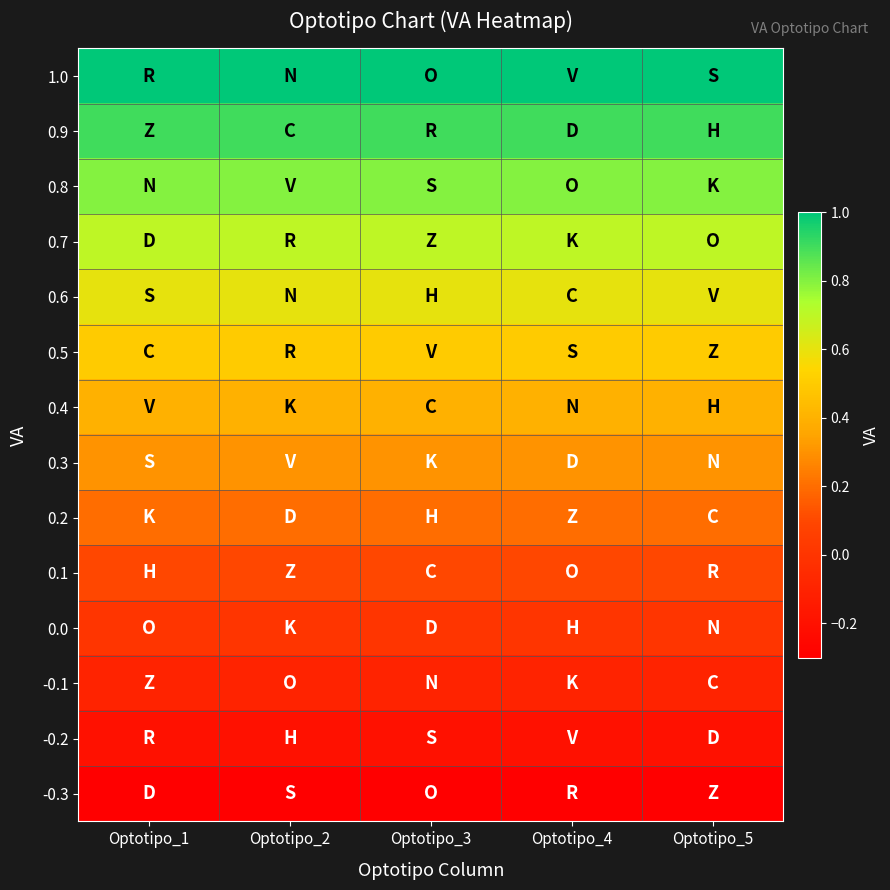

Which series has the largest range (max minus min)?

1.0